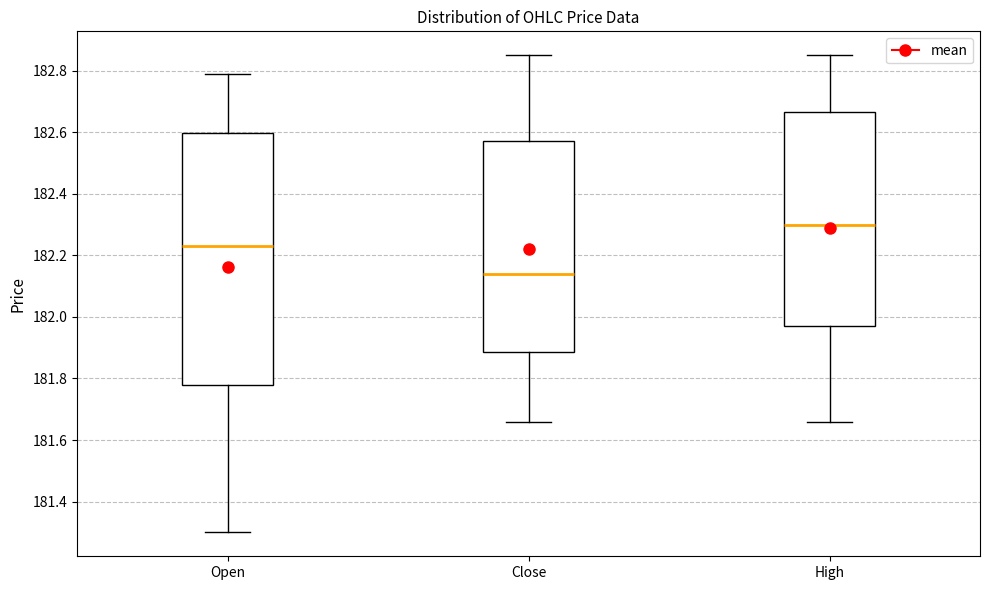

Reading left to right, transcribe this box plot: for each box, give where its median line is, the range the box spans, and where its two whiskers end, as read against the y-axis. The values are not printed on the chart, so give them approximately, as read against the axis.

Open: median 182.24, box 181.78 to 182.60, whiskers 181.30 to 182.80
Close: median 182.14, box 181.88 to 182.58, whiskers 181.66 to 182.86
High: median 182.30, box 181.98 to 182.66, whiskers 181.66 to 182.86